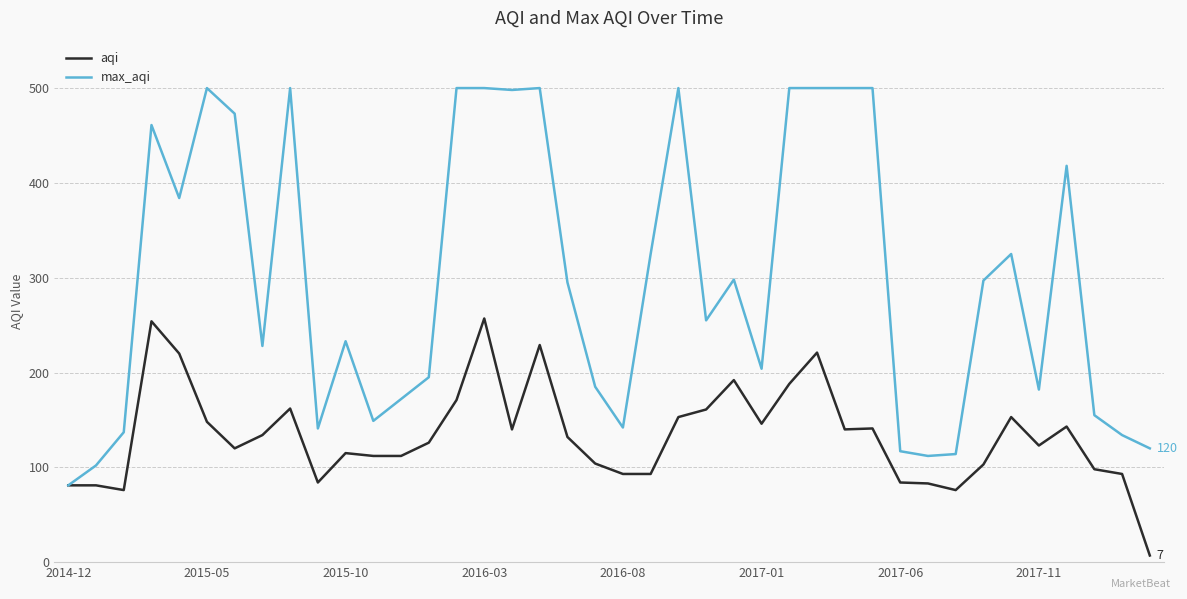

Which series has the largest total across all categories?

max_aqi